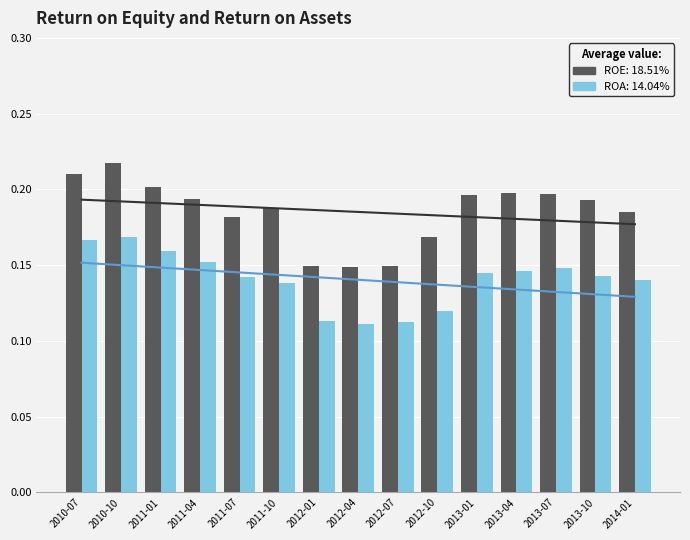

How many bars are there in total?

30